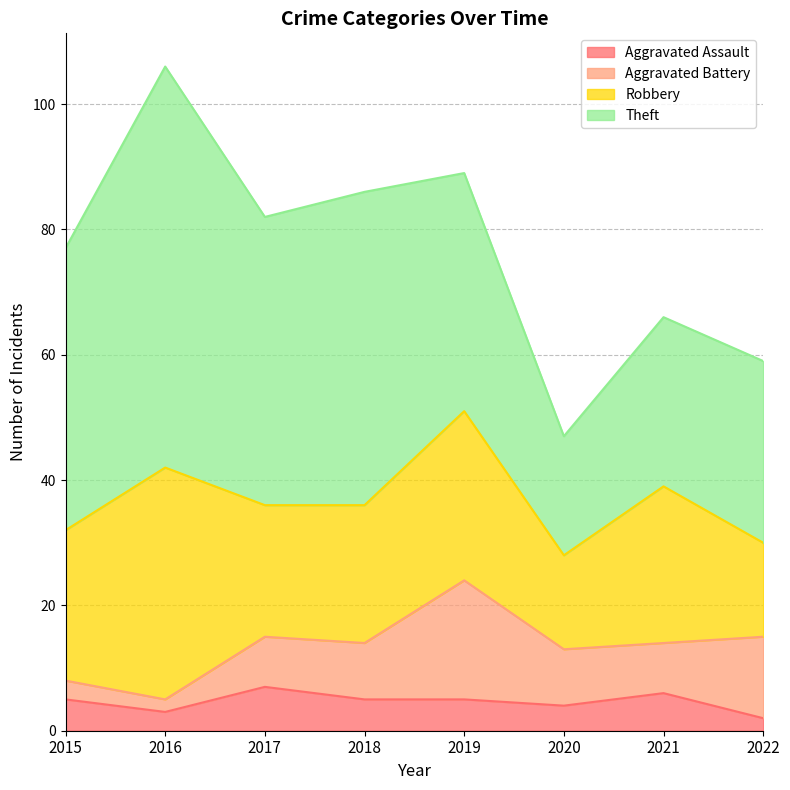

How many distinct data groups are displayed?

4